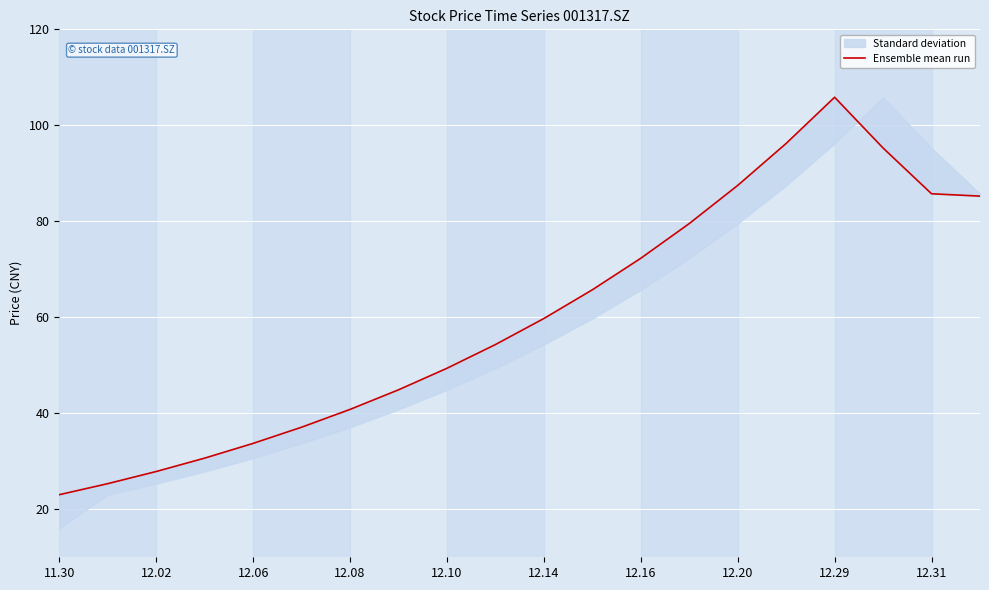

What is the sum of the values at 12.16 and 15?

137.0